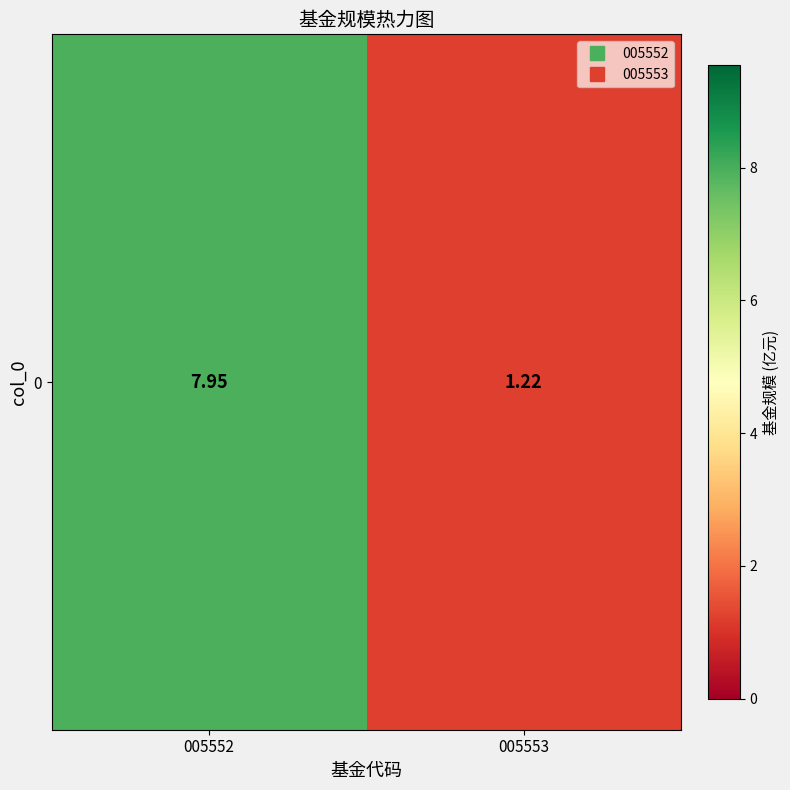

Rank the categories by value from highest to lowest.

005552, 005553